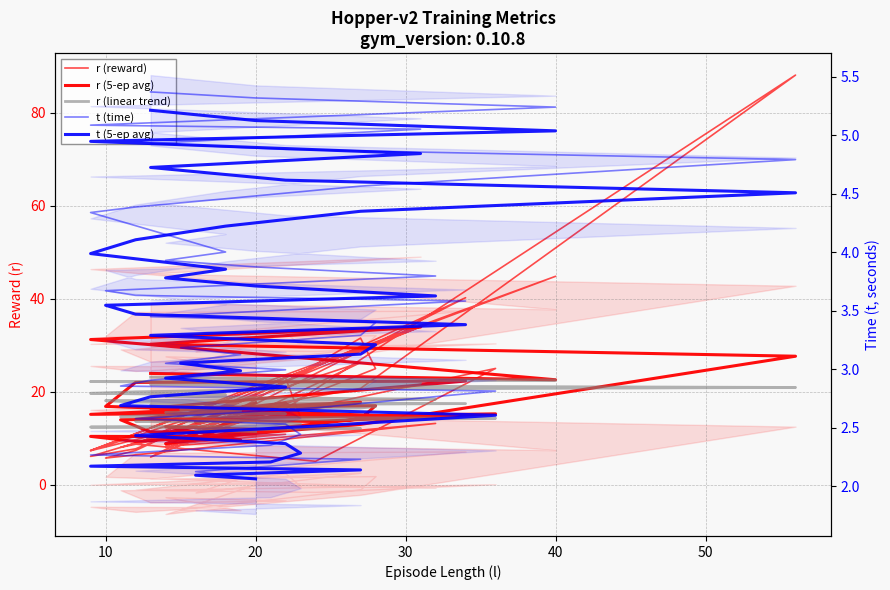

True or false: r (5-ep avg) and t (5-ep avg) intersect in this chart.

False